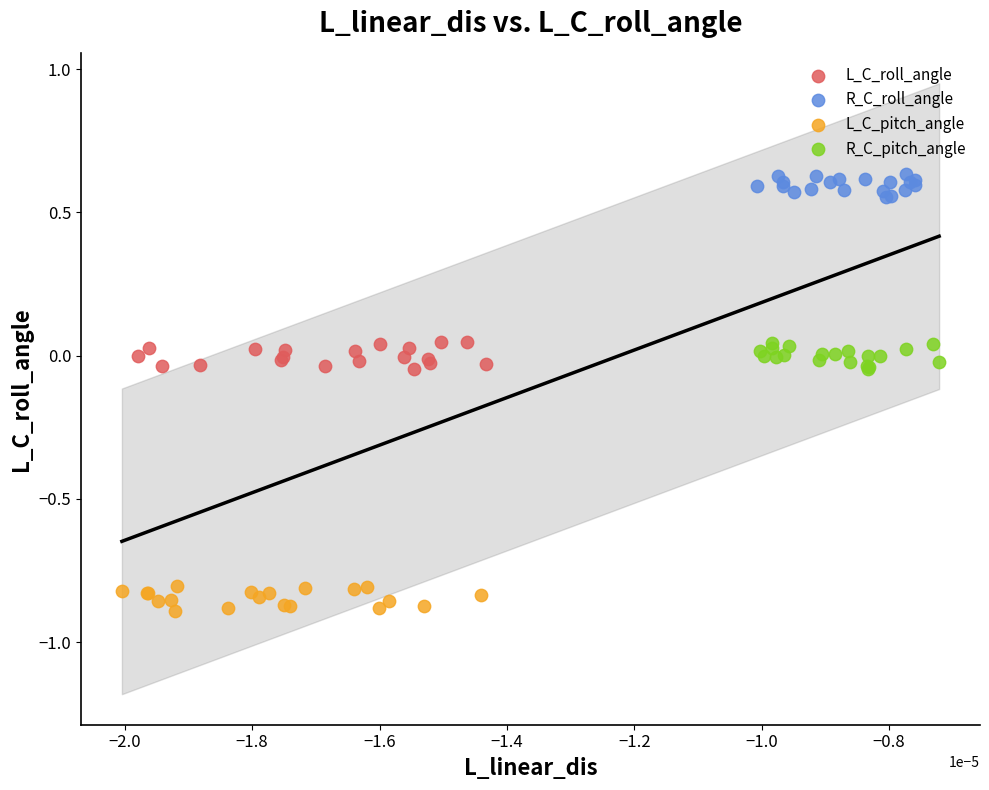

Which series contains the highest Y value?

R_C_roll_angle